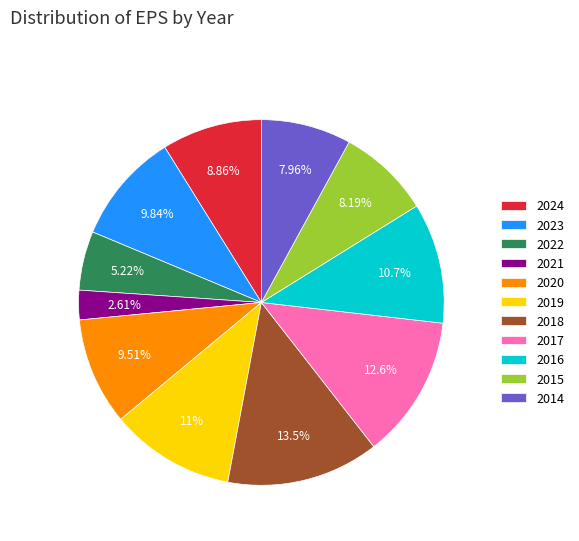

The 2022 slice represents 1% of the pie. True or false?

False